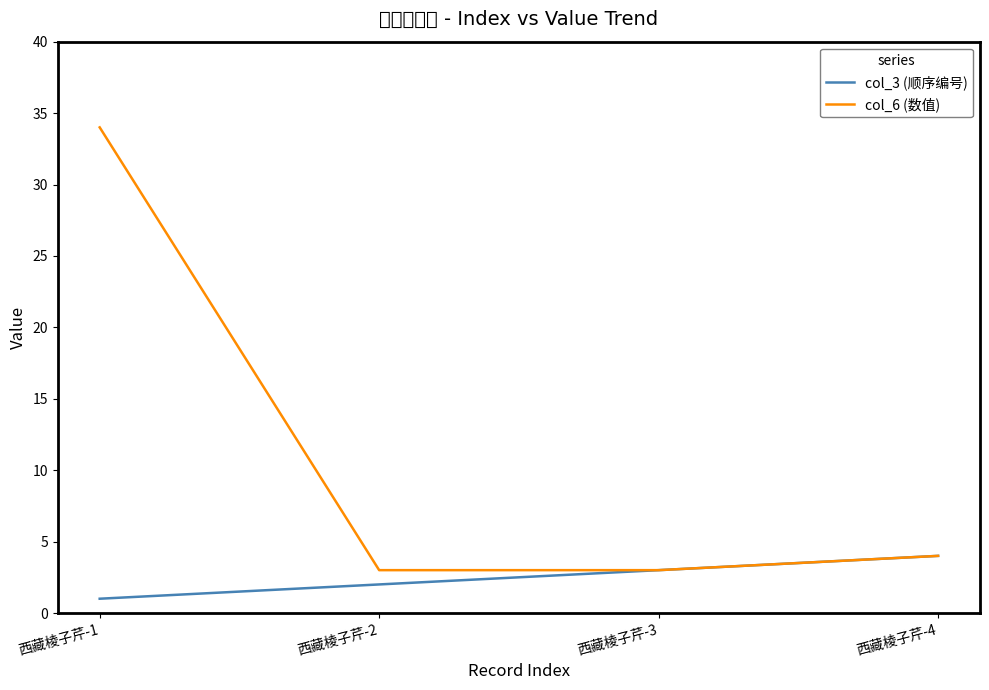

Where is col_6 (数值) nearest to the value 18?

西藏棱子芹-4